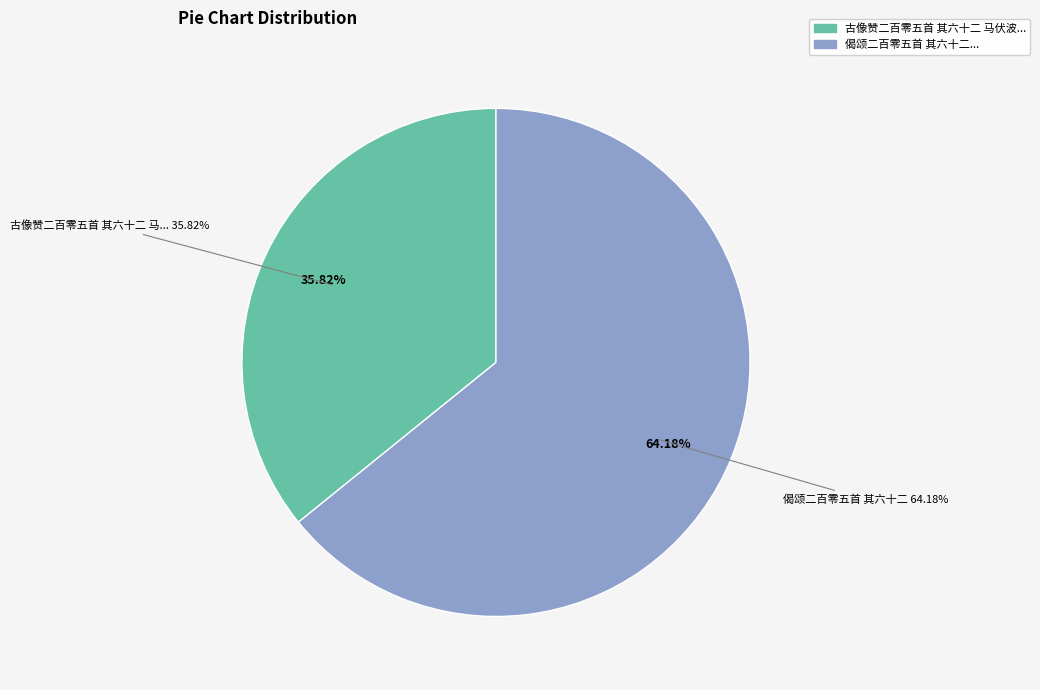

To the nearest percent, what is the difference between the 偈颂二百零五首 其六十二 and 古像赞二百零五首 其六十二 马伏波 slice percentages?

28%